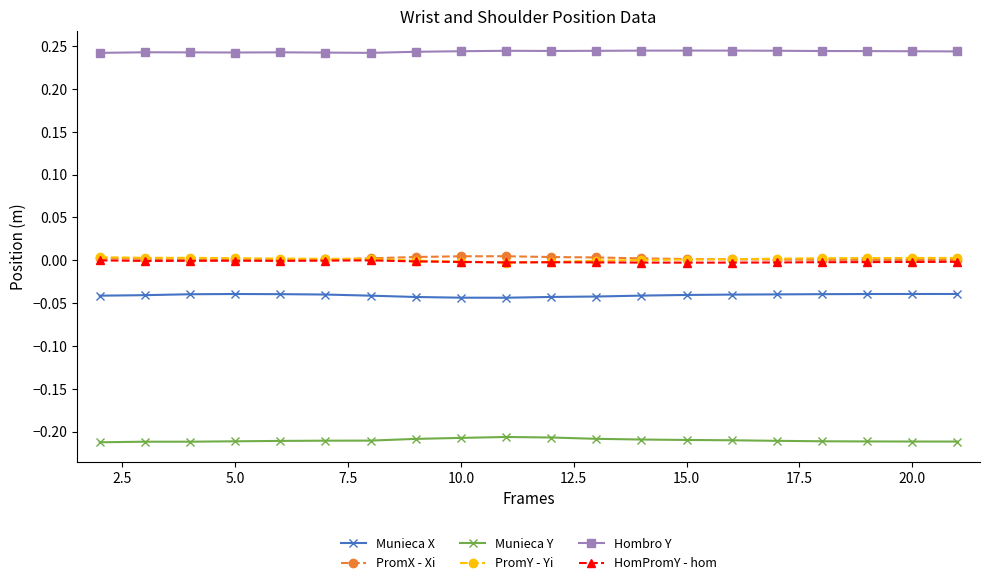

Is this an area chart (filled region under the line)?

No